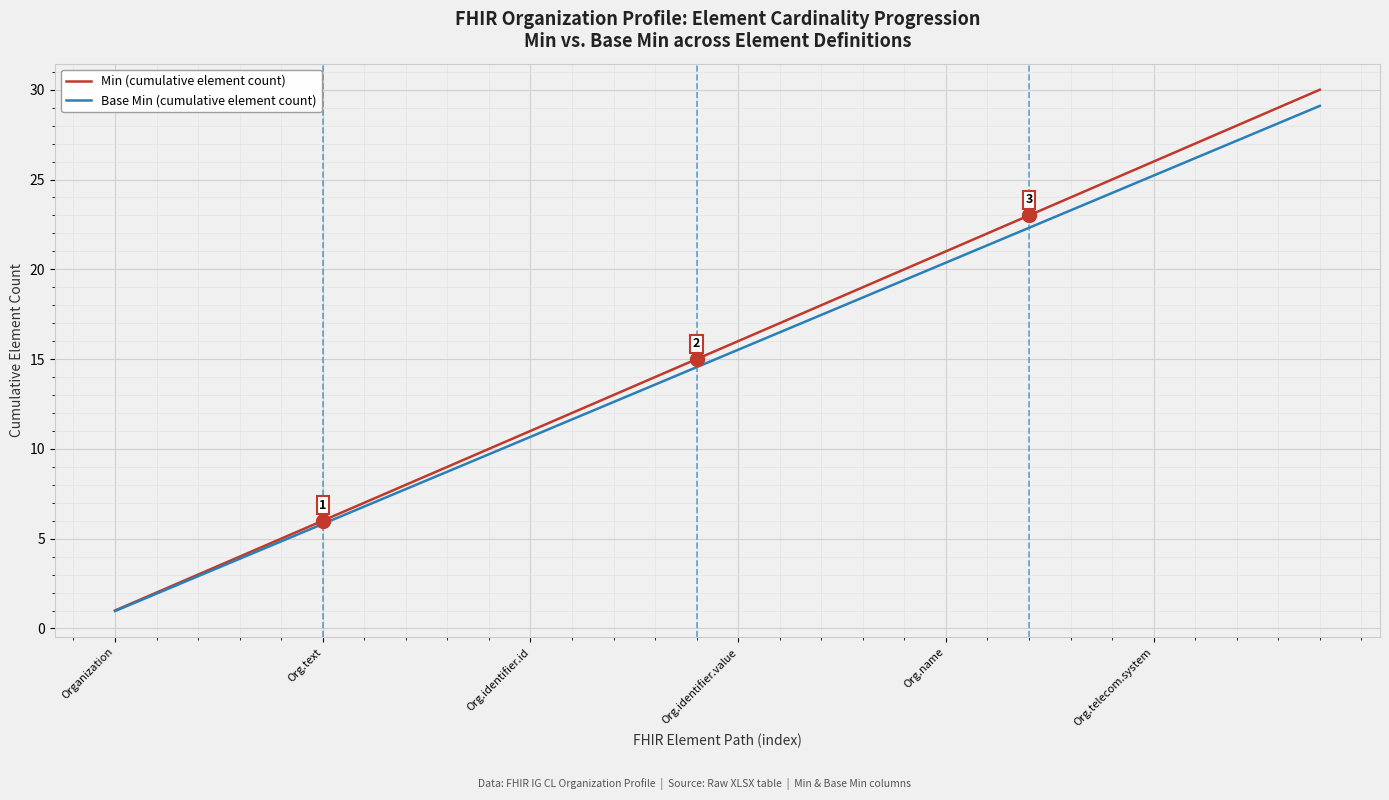

True or false: Base Min (cumulative element count) has more than 2 points higher than both neighbors.

False